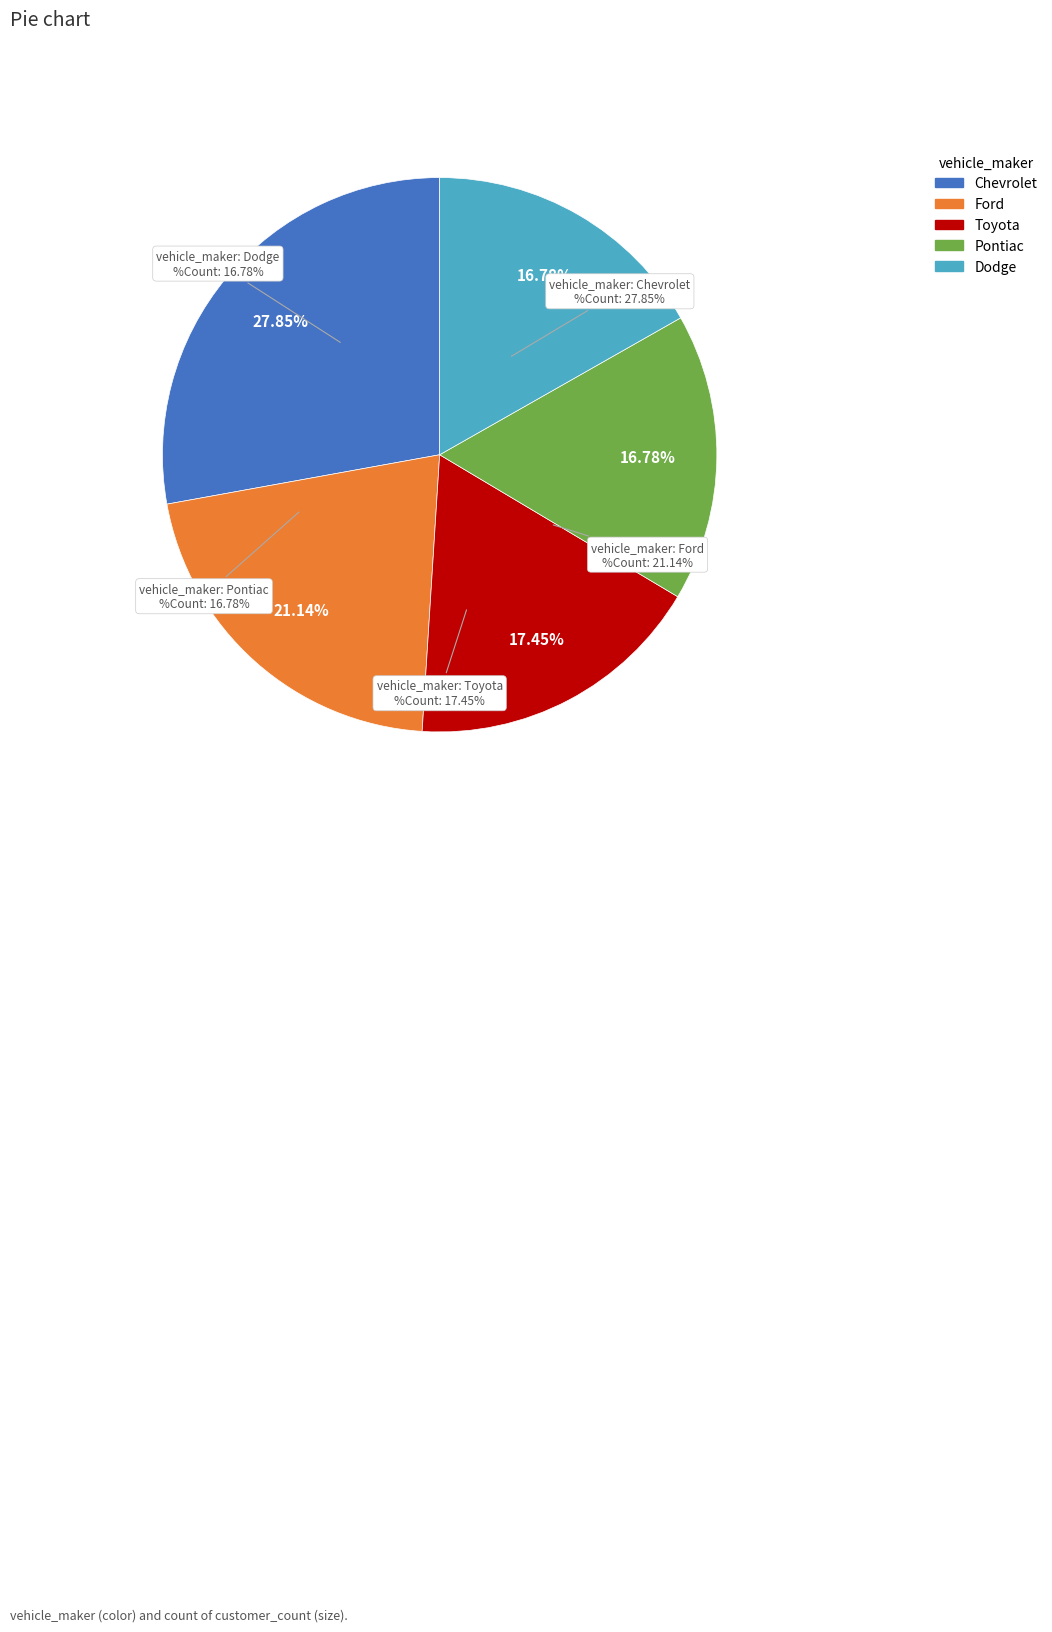

To the nearest percent, what is the difference between the largest and smallest slice percentages?

11%